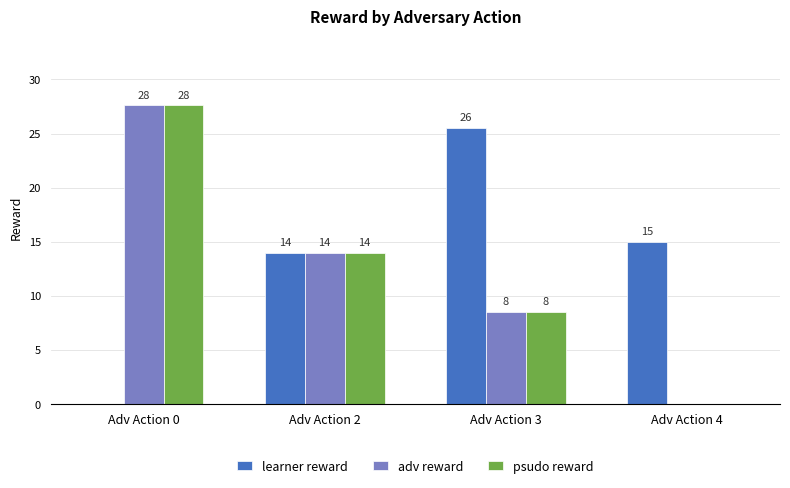

What are all the series names shown in the legend?

learner reward, adv reward, psudo reward